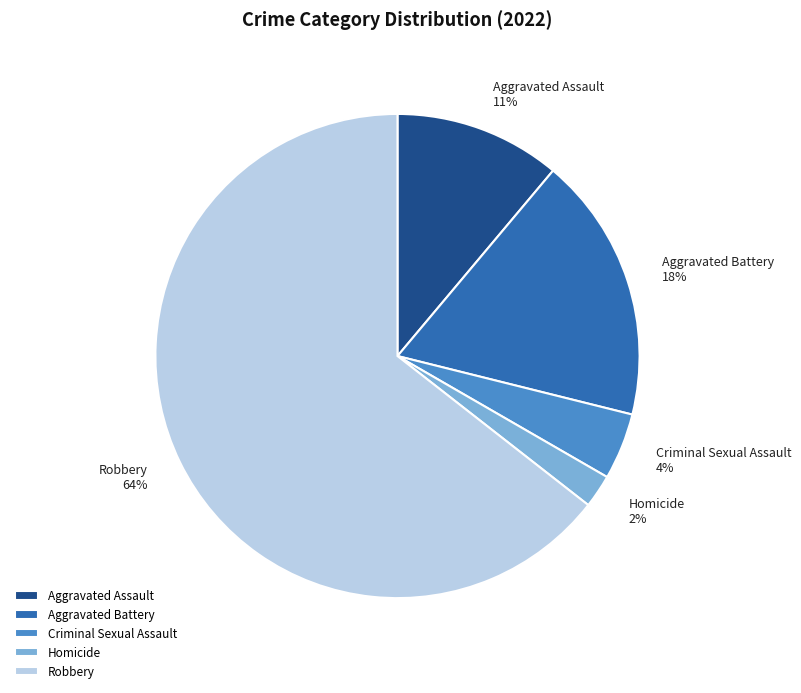

True or false: Homicide accounts for 2% of the total.

True